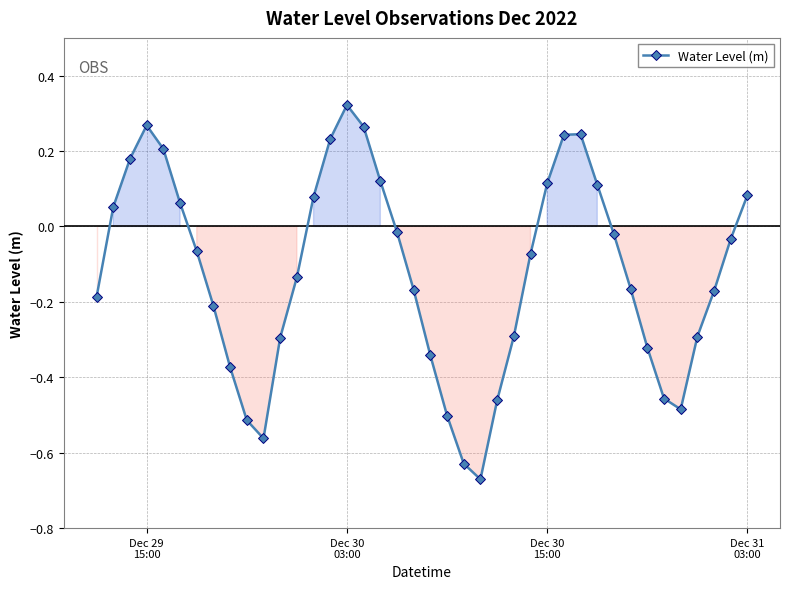

What is the sum of all values?

-4.9